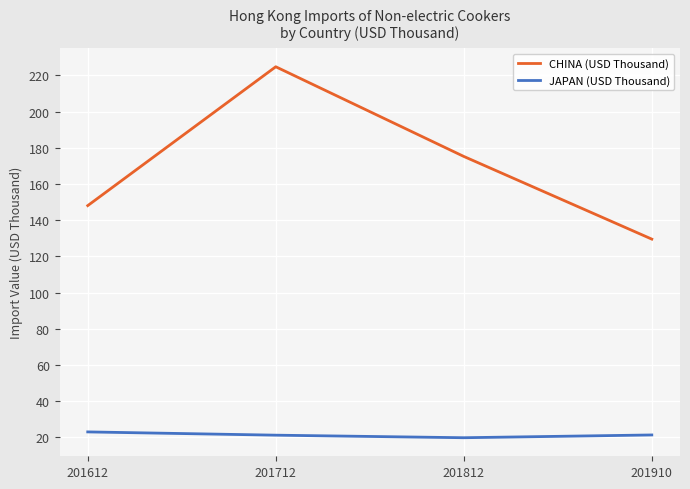

True or false: JAPAN (USD Thousand) and CHINA (USD Thousand) cross at least once.

False